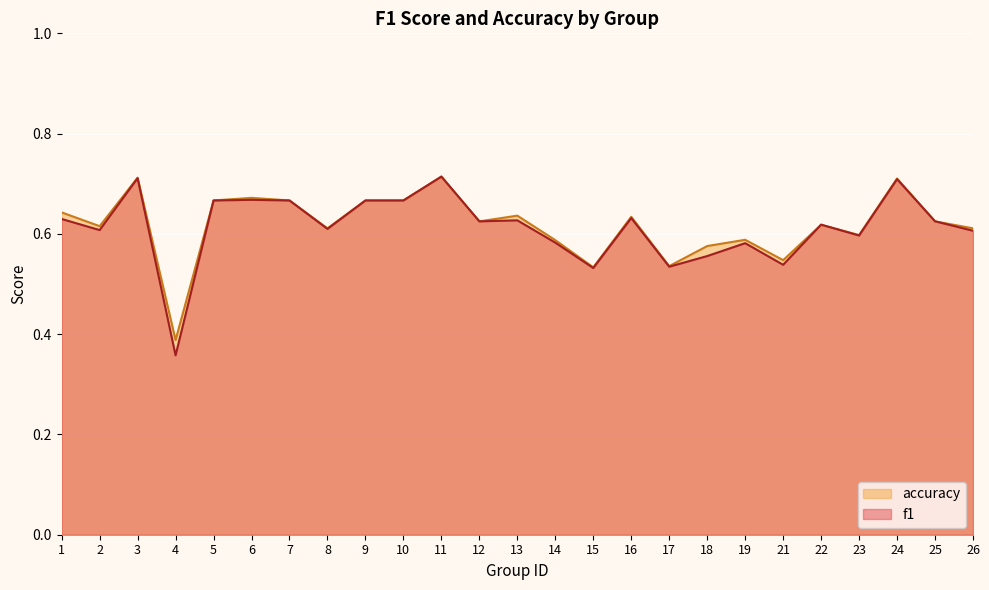

True or false: accuracy and f1 cross at least once.

True